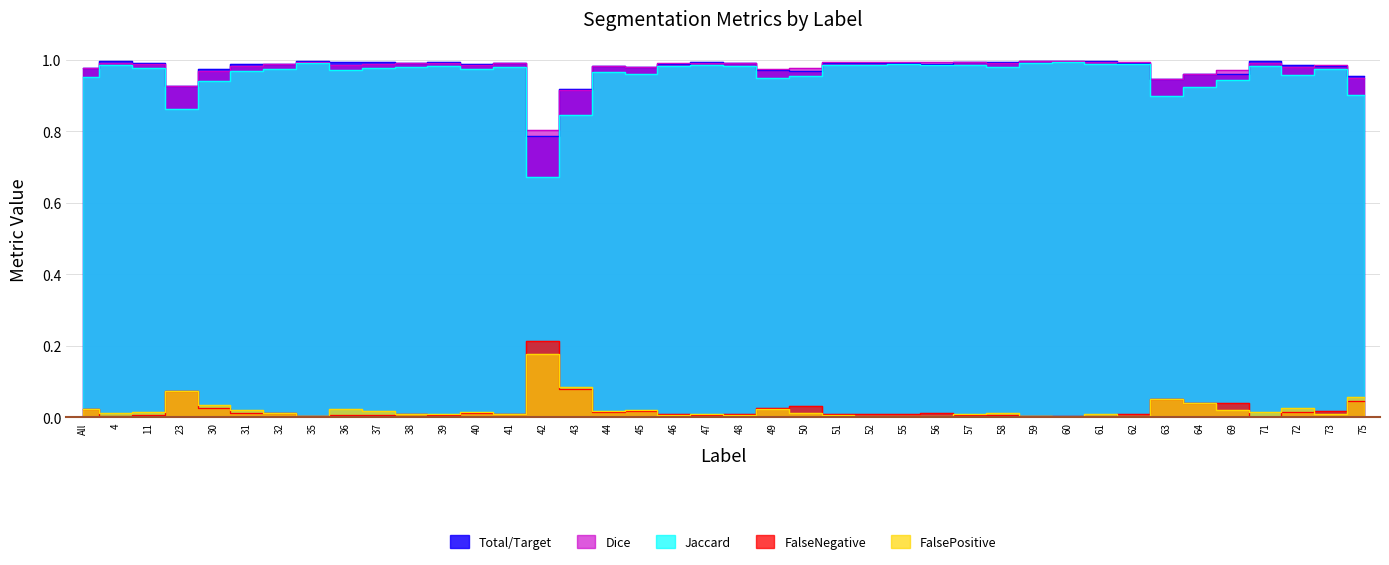

What is the sum of the Dice values at 64 and 56?

2.0